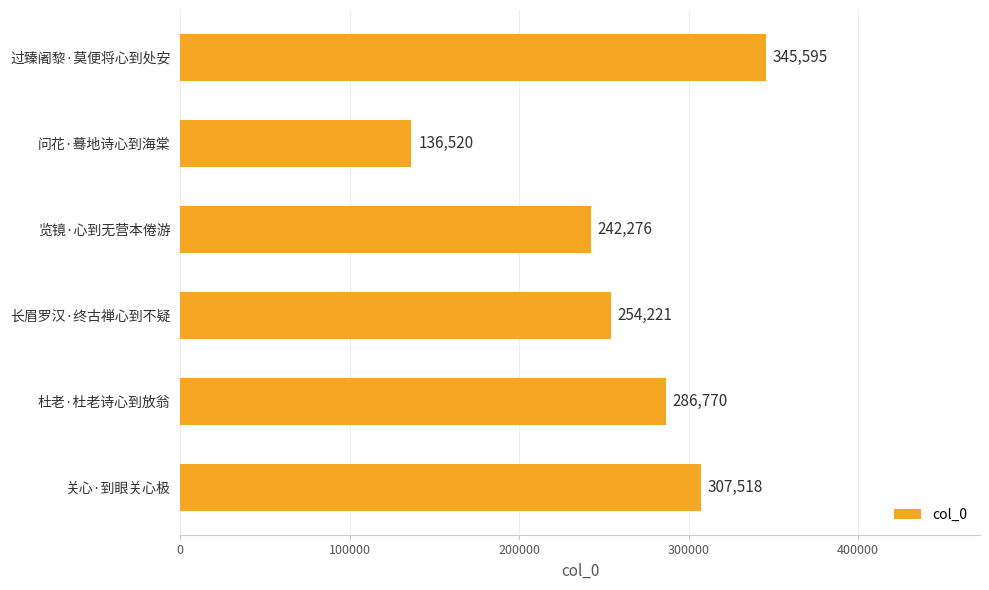

Rank the categories by value from highest to lowest.

过臻阇黎·莫便将心到处安, 关心·到眼关心极, 杜老·杜老诗心到放翁, 长眉罗汉·终古禅心到不疑, 览镜·心到无营本倦游, 问花·蓦地诗心到海棠